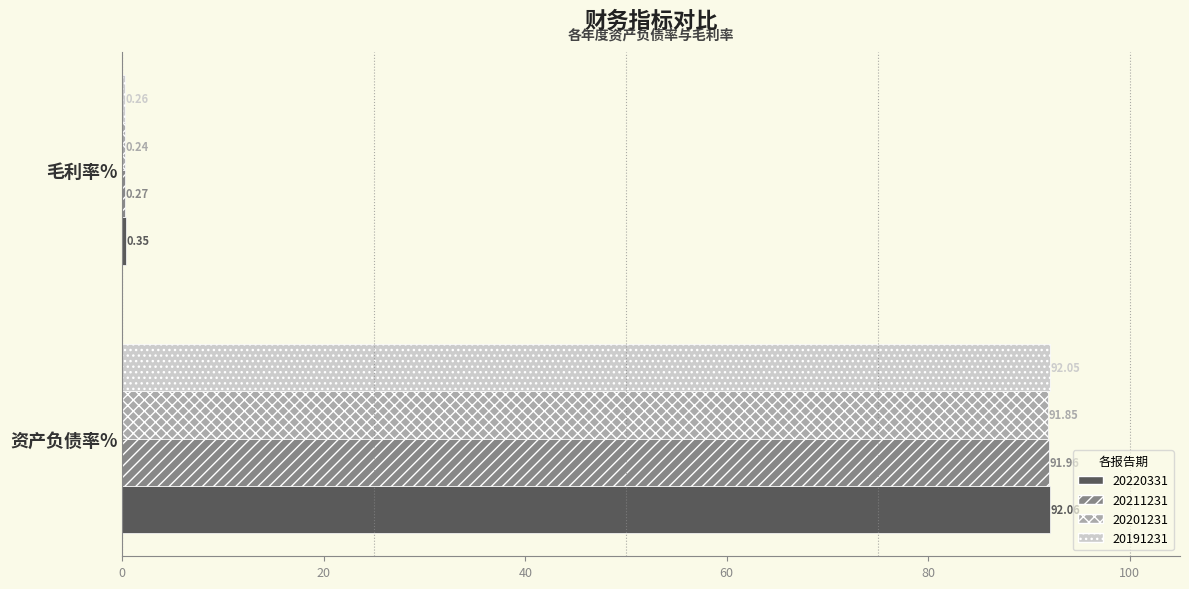

What is the sum of the 20220331 values at 资产负债率% and 毛利率%?

92.4